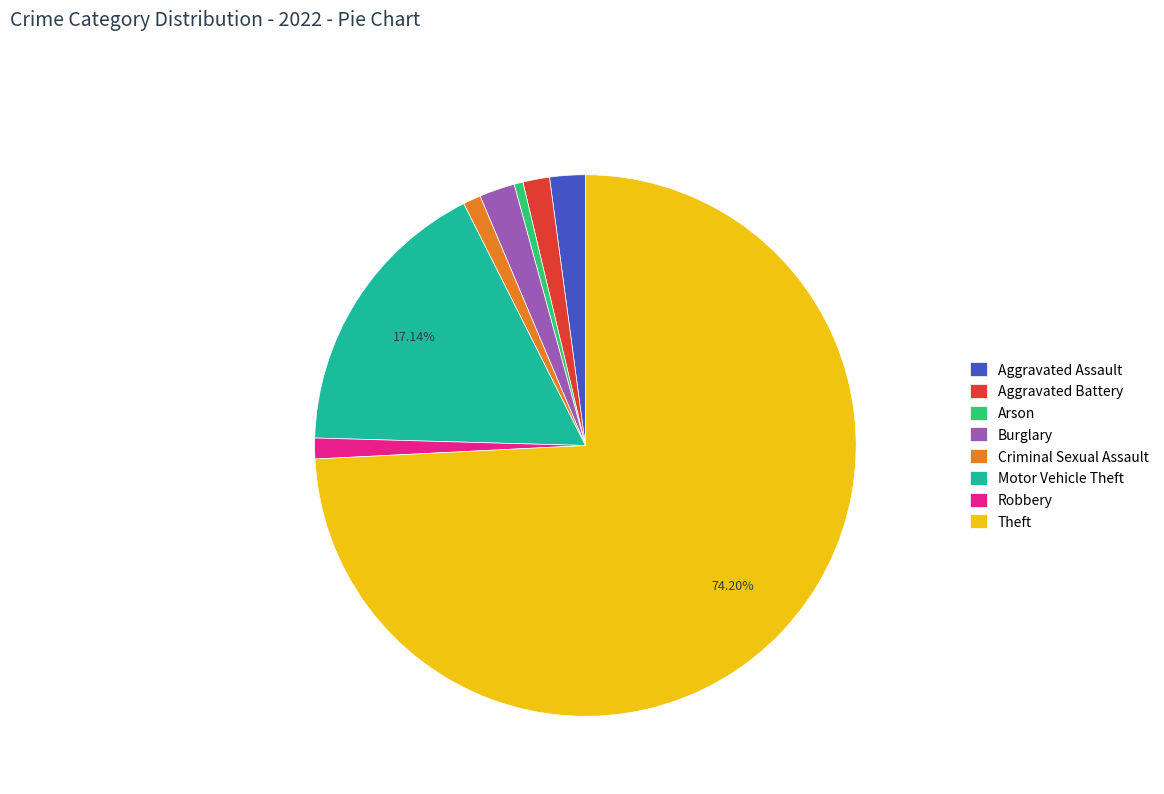

Which slice represents more than half of the pie?

Theft